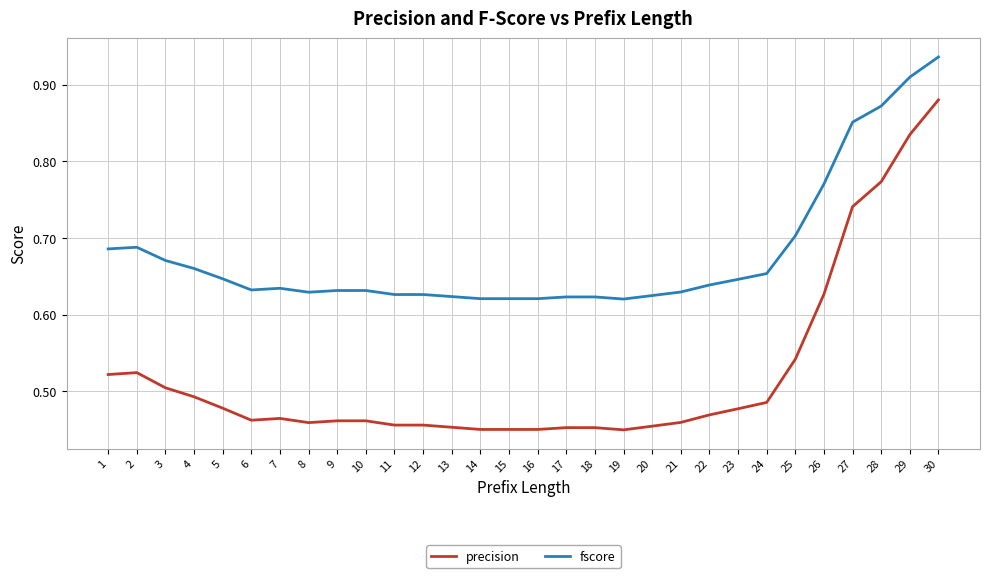

Which series has the largest total across all categories?

fscore